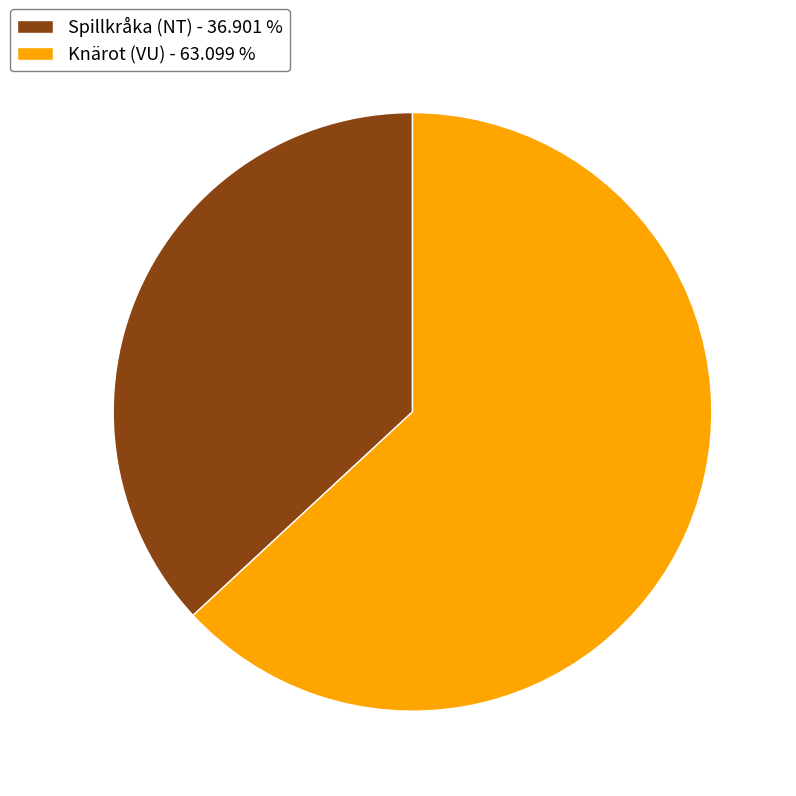

What is the largest slice in the pie chart?

Knärot (VU)